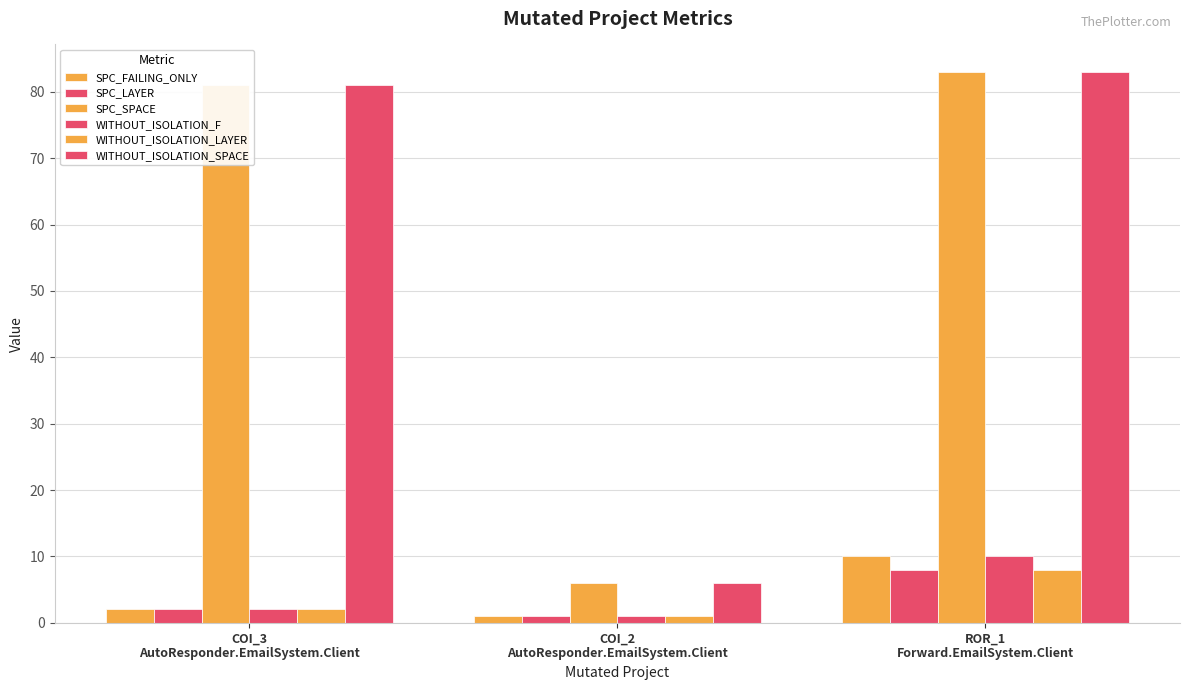

Are the bars horizontal?

No